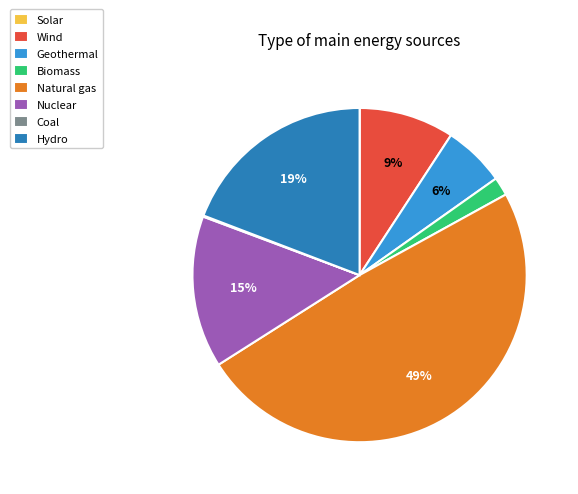

Which has a higher value, Wind or Geothermal?

Wind